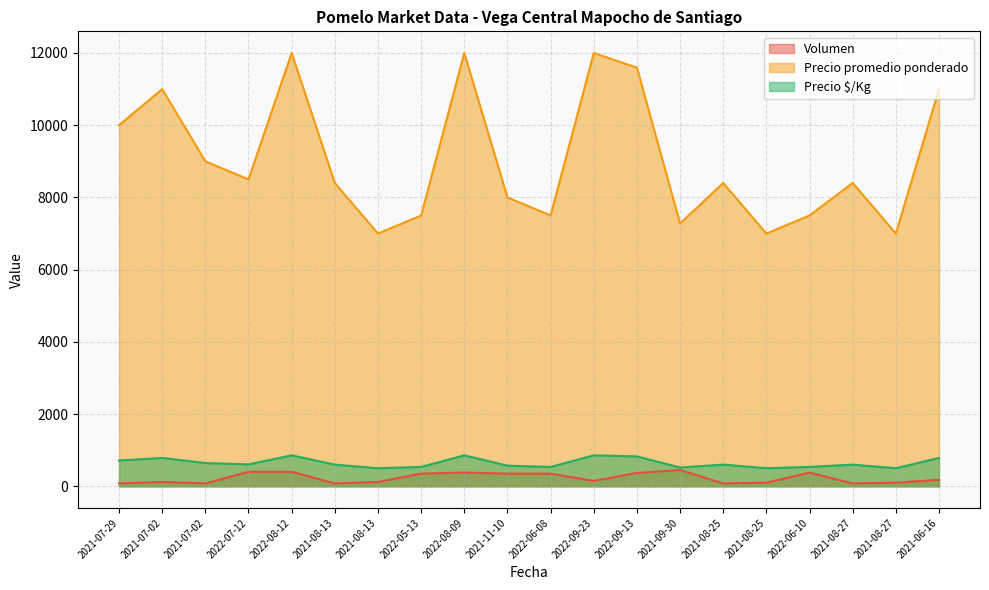

What is the sum of all Precio promedio ponderado values?

181073